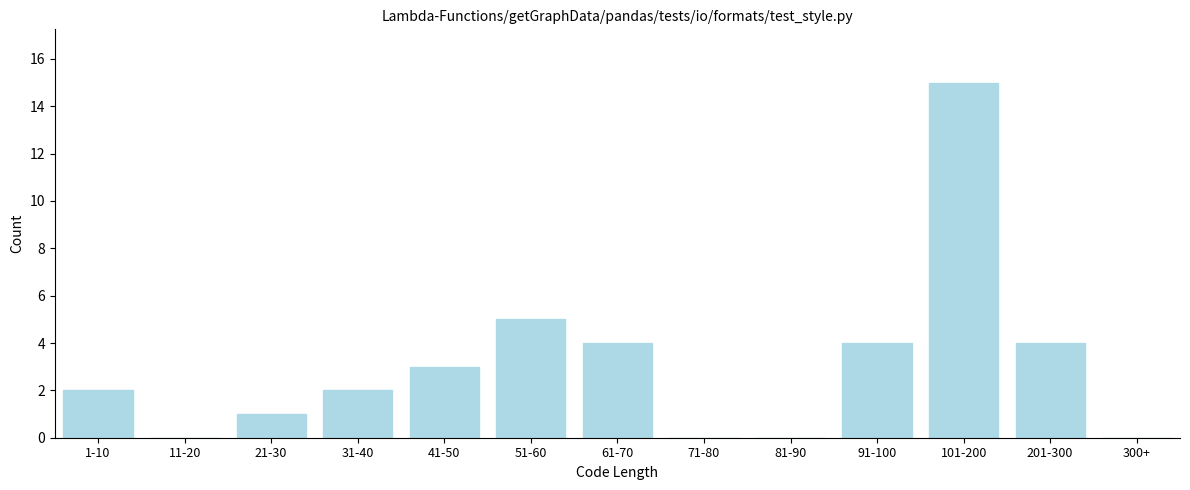

Reading right to left, what are all the values shown in this chart?

300+=0	201-300=4	101-200=15	91-100=4	81-90=0	71-80=0	61-70=4	51-60=5	41-50=3	31-40=2	21-30=1	11-20=0	1-10=2